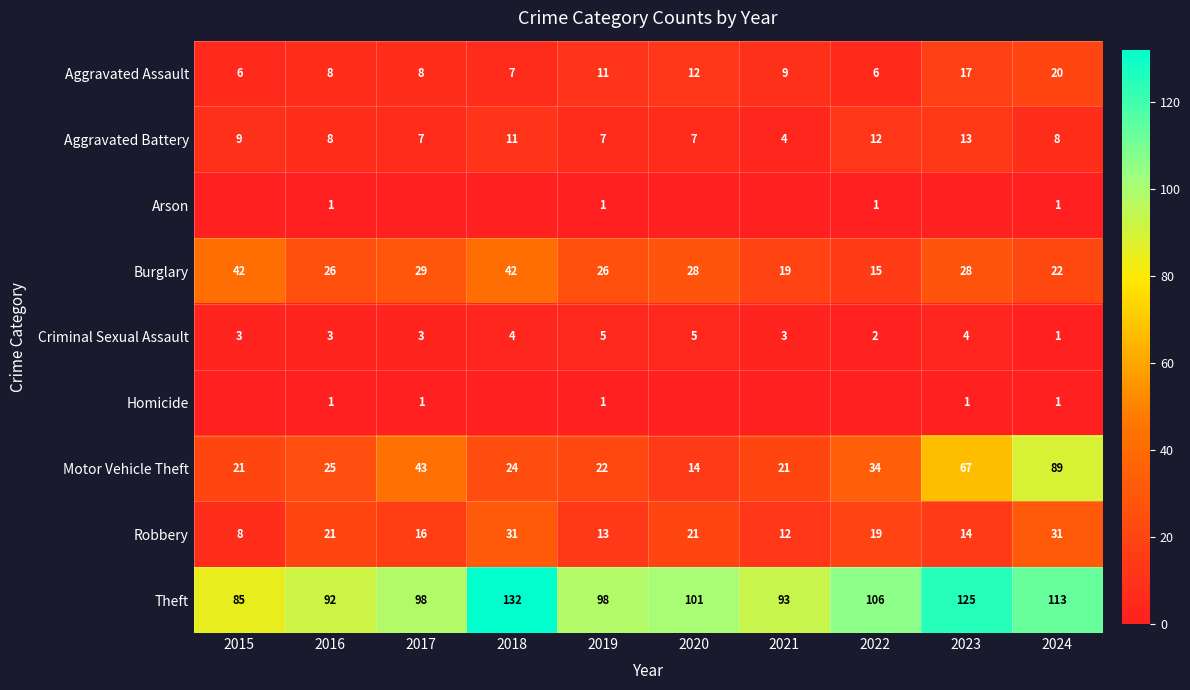

Is the value of Motor Vehicle Theft at 2016 greater than the value of Criminal Sexual Assault at 2019?

Yes